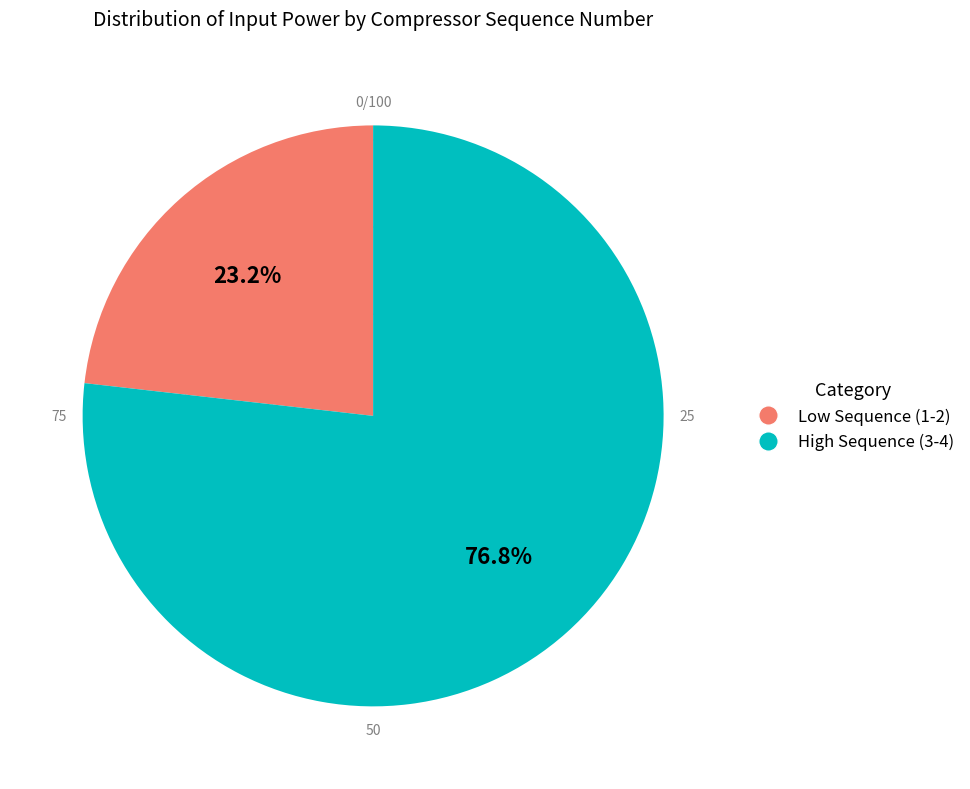

Which has a higher value, High Sequence (3-4) or Low Sequence (1-2)?

High Sequence (3-4)